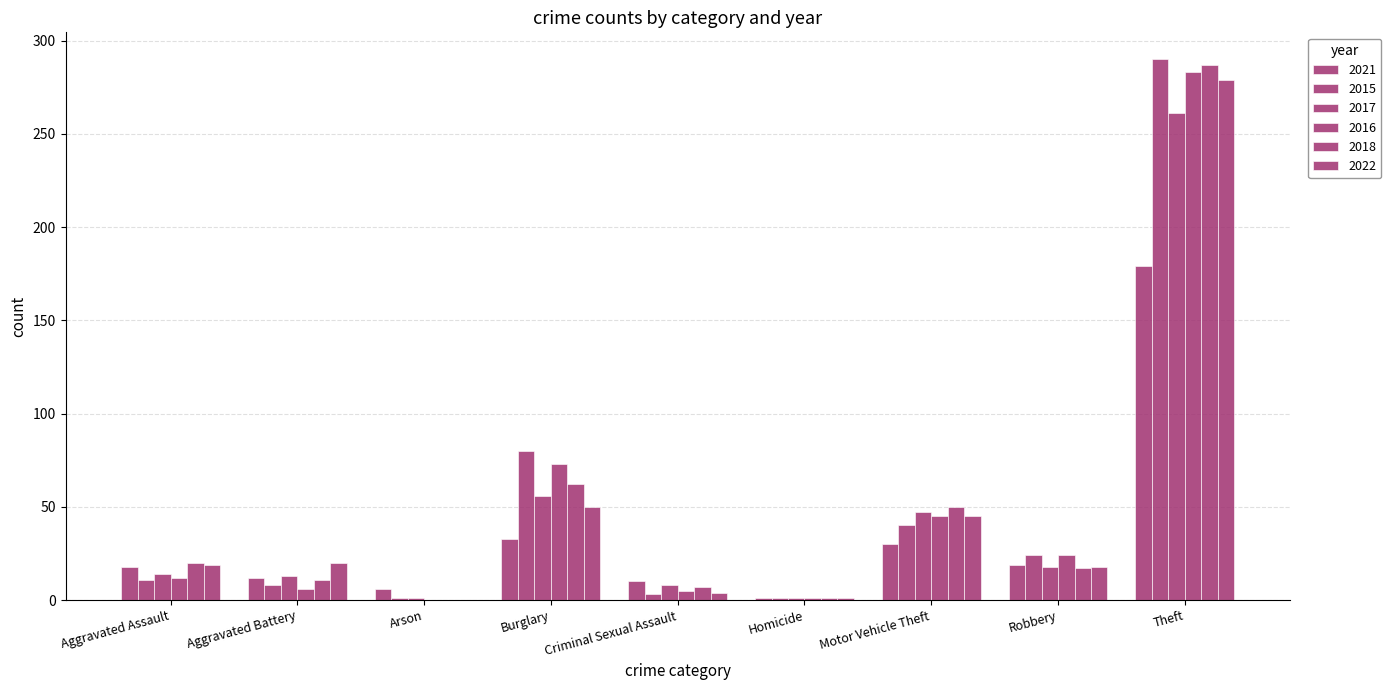

Reading right to left, list all the values displayed in this chart.

2021: Total=308	Theft=179	Robbery=19	Motor Vehicle Theft=30	Homicide=1	Criminal Sexual Assault=10	Burglary=33	Arson=6	Aggravated Battery=12	Aggravated Assault=18
2015: Total=458	Theft=290	Robbery=24	Motor Vehicle Theft=40	Homicide=1	Criminal Sexual Assault=3	Burglary=80	Arson=1	Aggravated Battery=8	Aggravated Assault=11
2017: Total=419	Theft=261	Robbery=18	Motor Vehicle Theft=47	Homicide=1	Criminal Sexual Assault=8	Burglary=56	Arson=1	Aggravated Battery=13	Aggravated Assault=14
2016: Total=449	Theft=283	Robbery=24	Motor Vehicle Theft=45	Homicide=1	Criminal Sexual Assault=5	Burglary=73	Arson=0	Aggravated Battery=6	Aggravated Assault=12
2018: Total=455	Theft=287	Robbery=17	Motor Vehicle Theft=50	Homicide=1	Criminal Sexual Assault=7	Burglary=62	Arson=0	Aggravated Battery=11	Aggravated Assault=20
2022: Total=436	Theft=279	Robbery=18	Motor Vehicle Theft=45	Homicide=1	Criminal Sexual Assault=4	Burglary=50	Arson=0	Aggravated Battery=20	Aggravated Assault=19